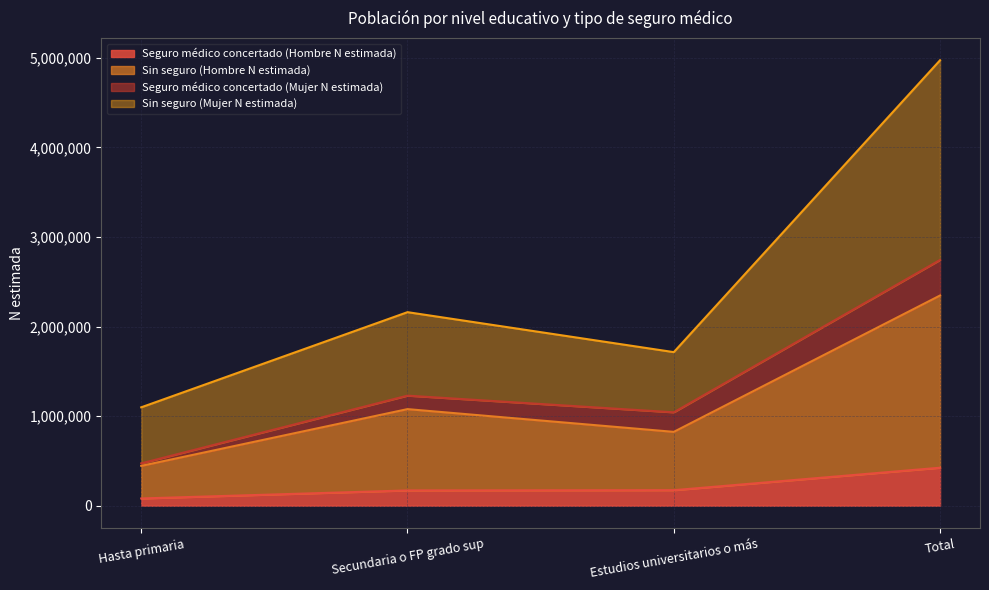

True or false: Sin seguro (Mujer N estimada) and Seguro médico concertado (Hombre N estimada) intersect in this chart.

False